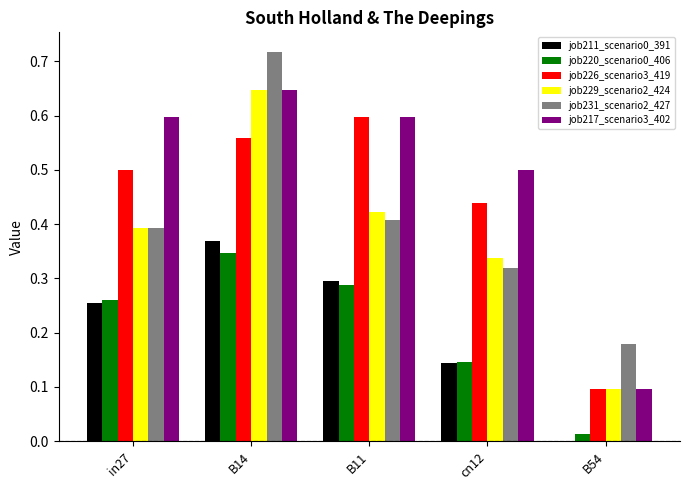

Which label corresponds to the largest value in the chart?

B14